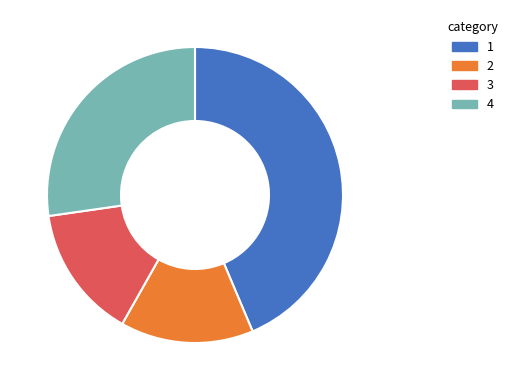

Does any single category account for the majority?

No